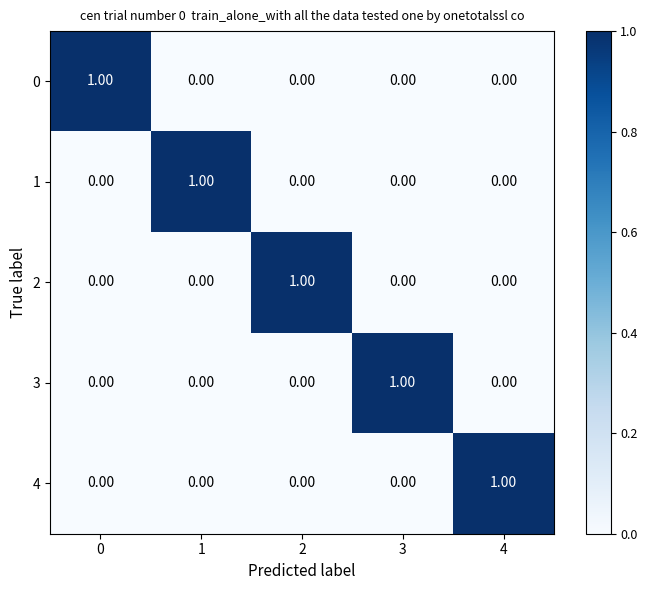

At how many categories does at least one series exceed 0?

5